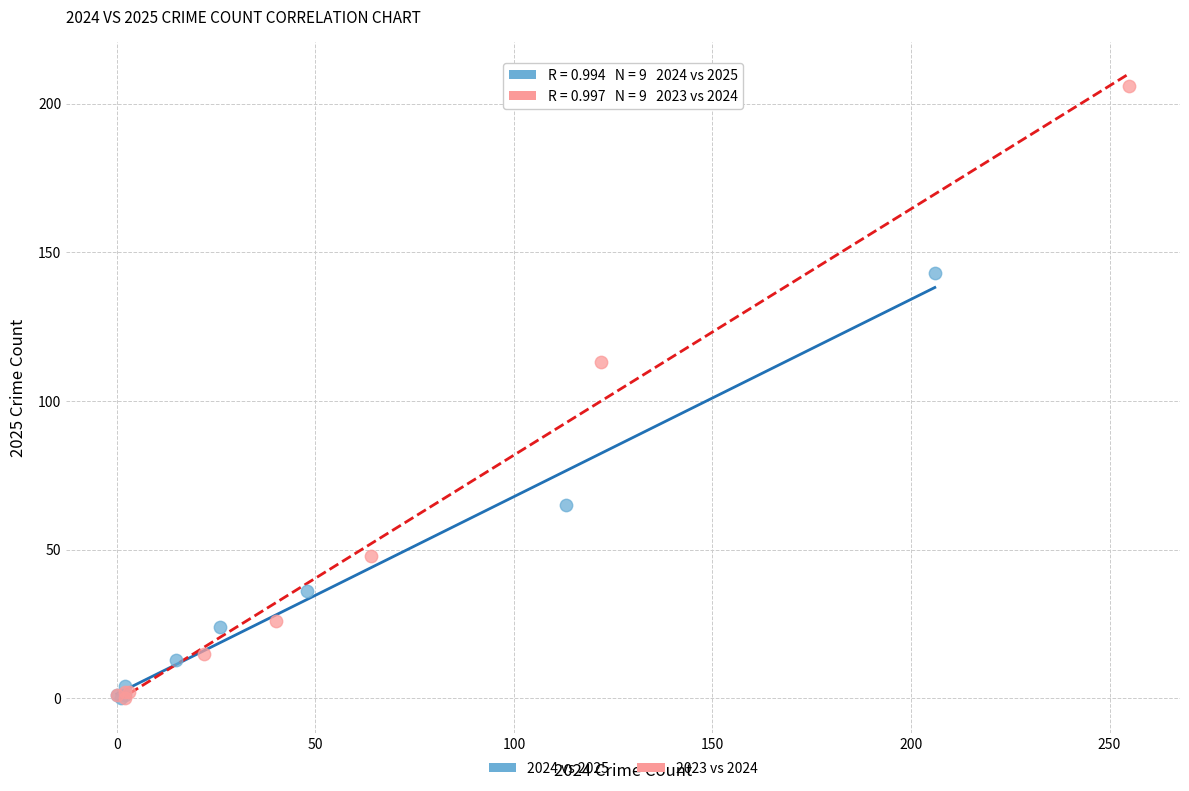

Which series has the widest spread of Y values?

2023 vs 2024